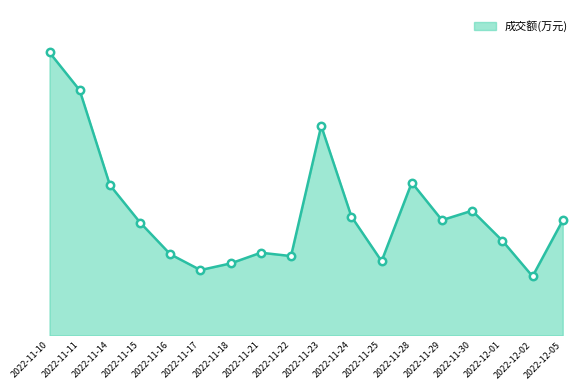

Approximately how many times larger is the value at 2022-11-11 compared to 2022-11-18?

3.4